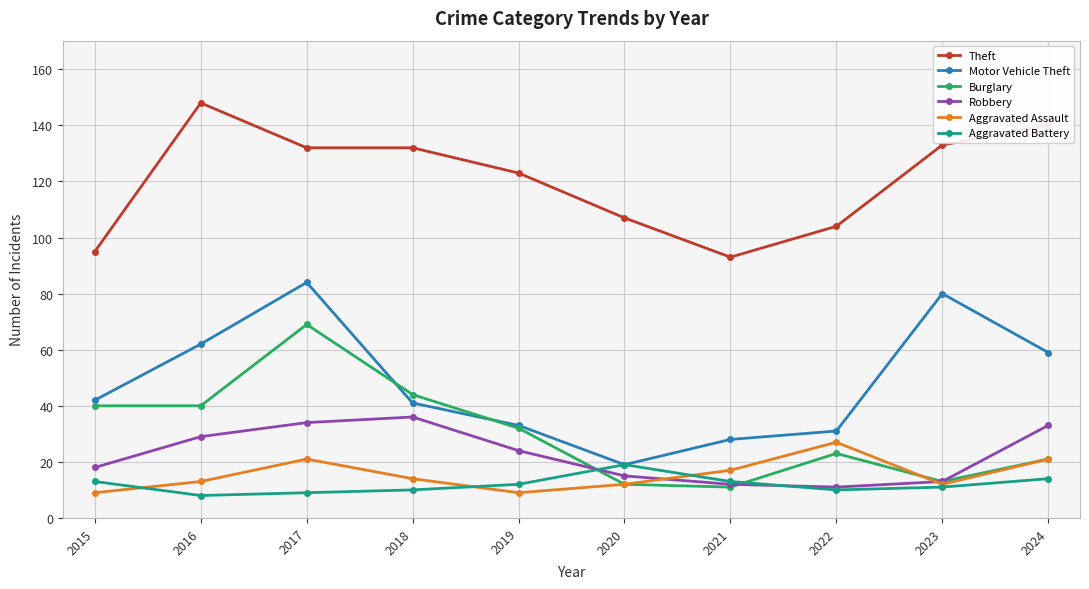

The Burglary series shows 11 at 2021. True or false?

True